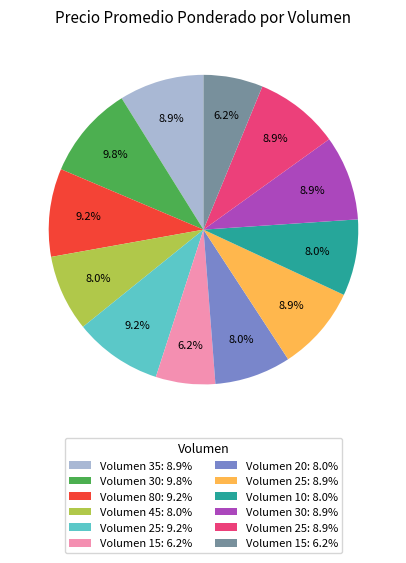

Does any single category account for the majority?

No